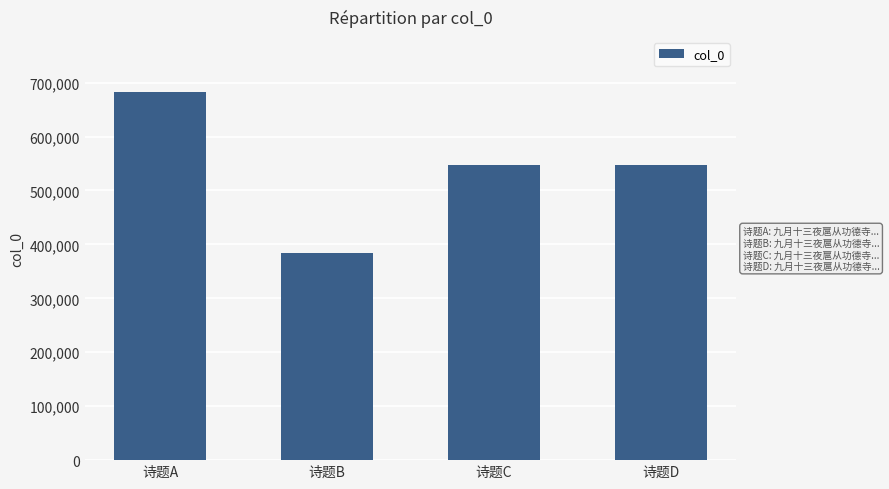

What is the maximum value shown in the chart?

682197